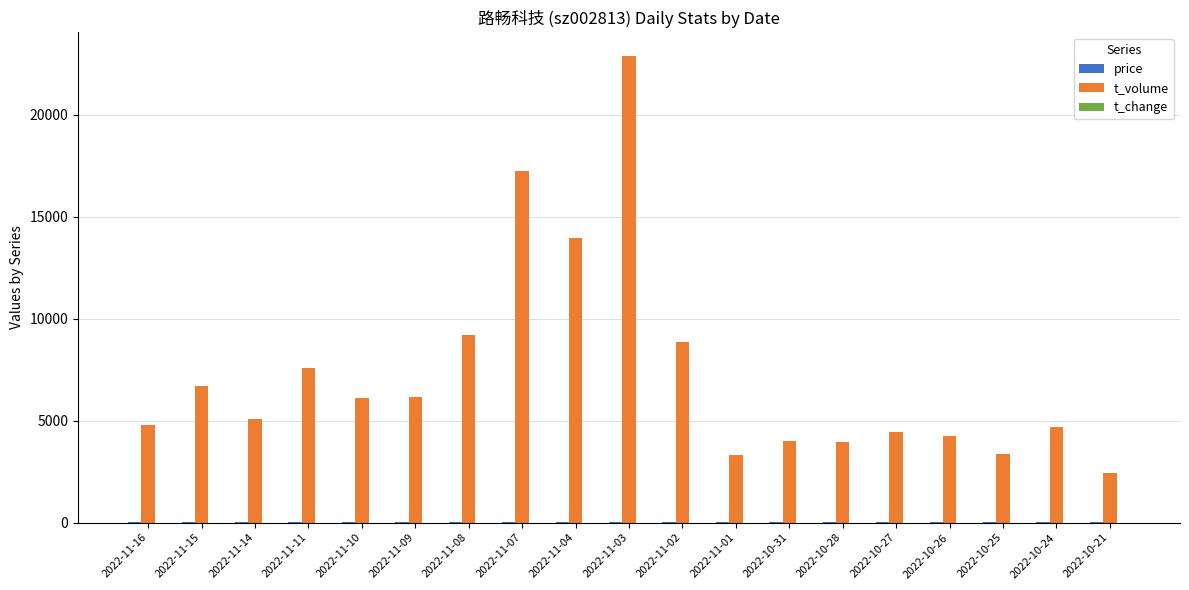

The value of t_volume at 2022-11-03 is 32235.9. True or false?

False